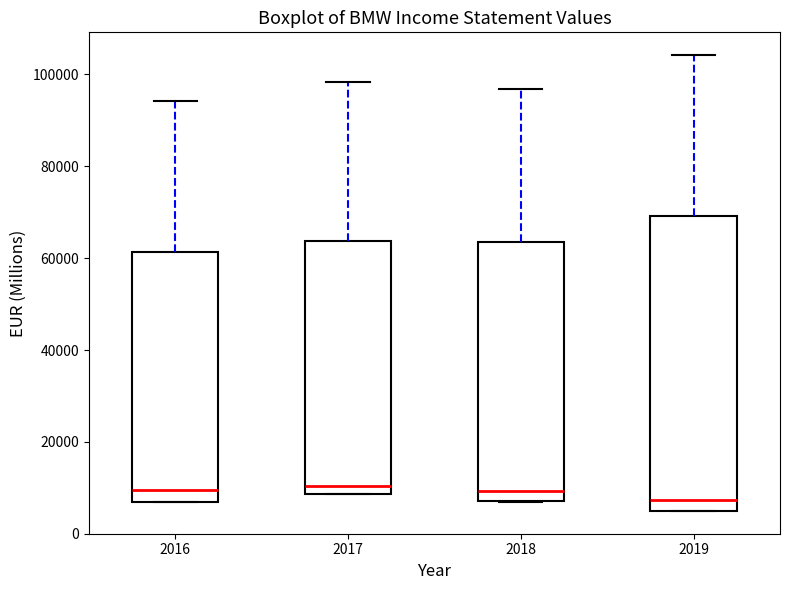

Reading left to right, transcribe this box plot: for each box, give where its median line is, the range the box spans, and where its two whiskers end, as read against the y-axis. The values are not printed on the chart, so give them approximately, as read against the axis.

2016: median 10000, box 6000 to 62000, whiskers 6000 to 94000
2017: median 10000, box 8000 to 64000, whiskers 8000 to 98000
2018: median 10000, box 8000 to 64000, whiskers 6000 to 96000
2019: median 8000, box 4000 to 70000, whiskers 4000 to 104000